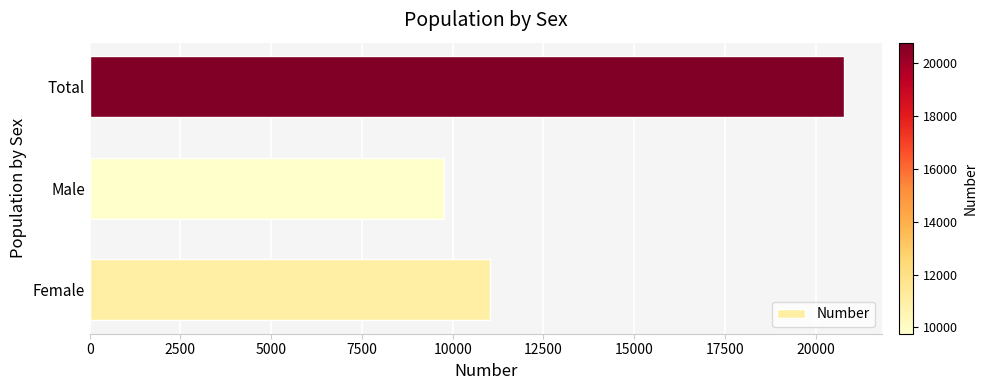

How many bars are there in total?

3